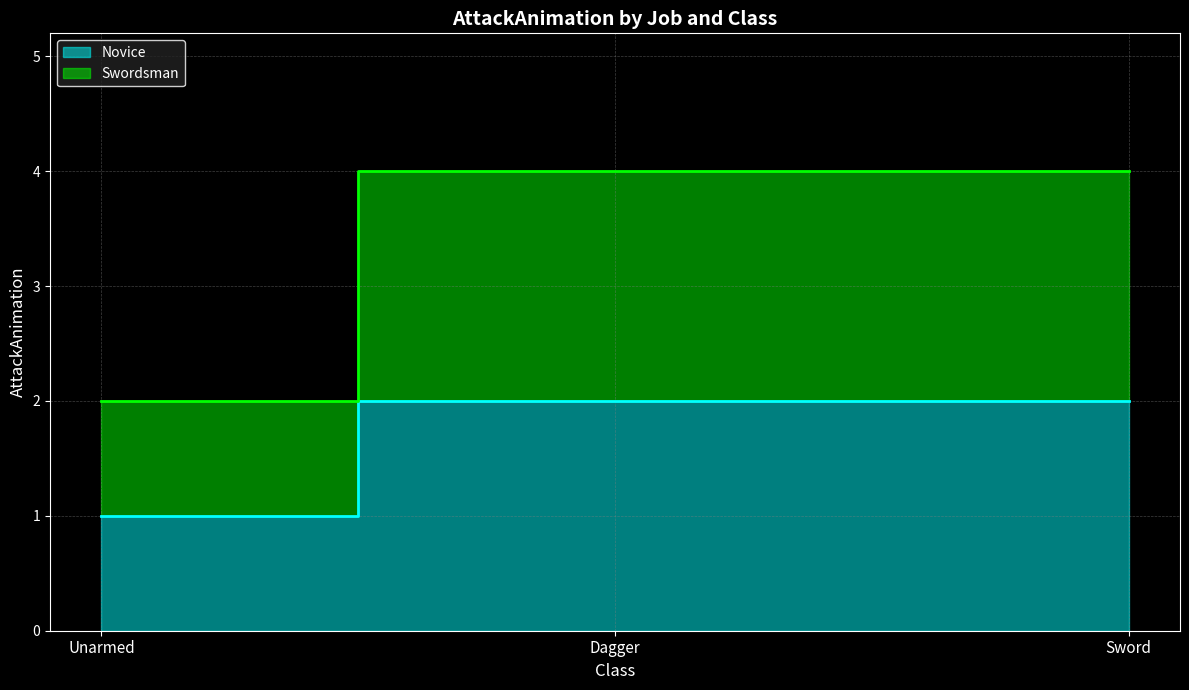

Which has a higher value, Unarmed or Dagger?

Dagger